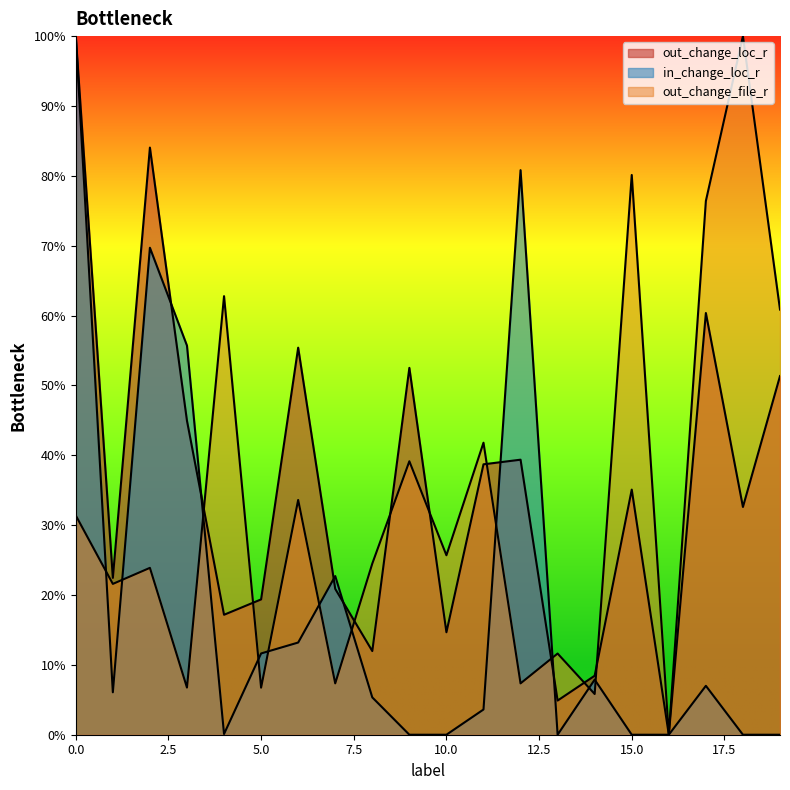

What is the value of the out_change_loc_r point at the 12th from the left?

0.4